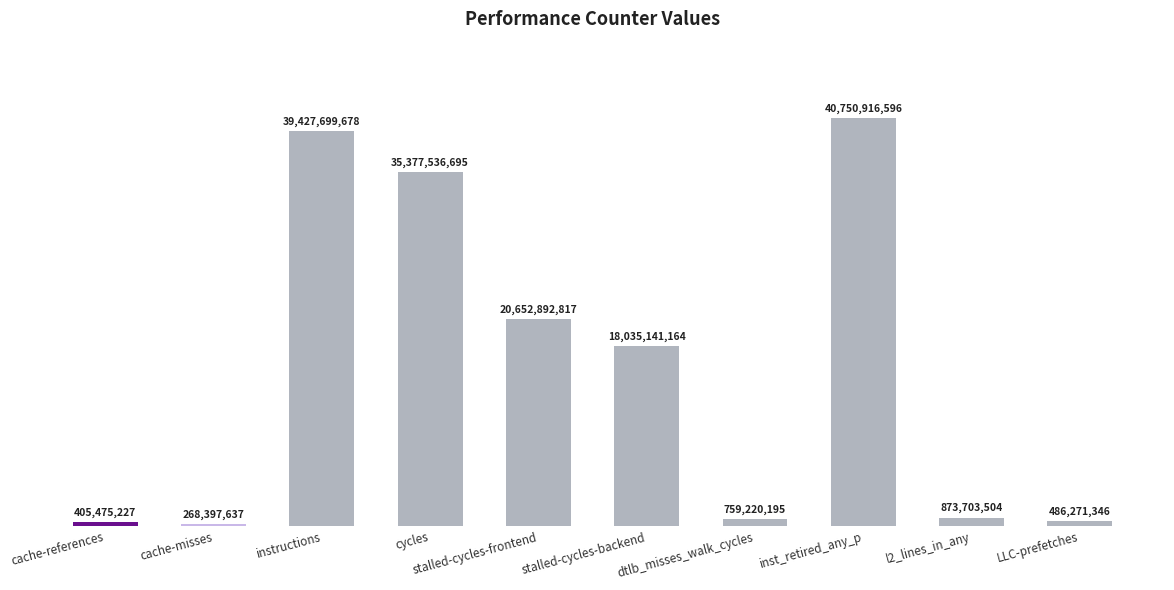

Are the bars horizontal?

No